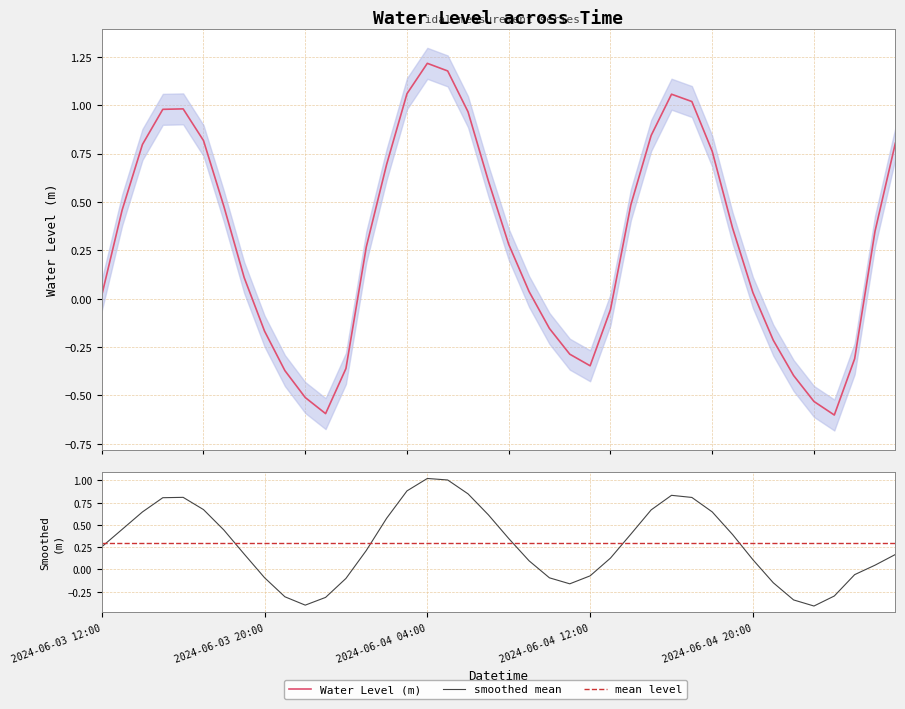

Reading left to right, transcribe all the data shown in this chart.

2024-06-03 12:00=0.0	2024-06-03 13:00=0.5	2024-06-03 14:00=0.8	2024-06-03 15:00=1.0	2024-06-03 16:00=1.0	2024-06-03 17:00=0.8	2024-06-03 18:00=0.5	2024-06-03 19:00=0.1	2024-06-03 20:00=-0.2	2024-06-03 21:00=-0.4	2024-06-03 22:00=-0.5	2024-06-03 23:00=-0.6	2024-06-04 00:00=-0.4	2024-06-04 01:00=0.3	2024-06-04 02:00=0.7	2024-06-04 03:00=1.1	2024-06-04 04:00=1.2	2024-06-04 05:00=1.2	2024-06-04 06:00=1.0	2024-06-04 07:00=0.6	2024-06-04 08:00=0.3	2024-06-04 09:00=0.0	2024-06-04 10:00=-0.2	2024-06-04 11:00=-0.3	2024-06-04 12:00=-0.3	2024-06-04 13:00=-0.1	2024-06-04 14:00=0.5	2024-06-04 15:00=0.8	2024-06-04 16:00=1.1	2024-06-04 17:00=1.0	2024-06-04 18:00=0.8	2024-06-04 19:00=0.4	2024-06-04 20:00=0.0	2024-06-04 21:00=-0.2	2024-06-04 22:00=-0.4	2024-06-04 23:00=-0.5	2024-06-05 00:00=-0.6	2024-06-05 01:00=-0.3	2024-06-05 02:00=0.3	2024-06-05 03:00=0.8